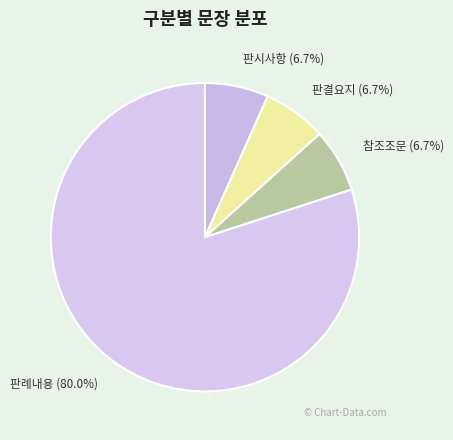

How many slices are in this pie chart?

4